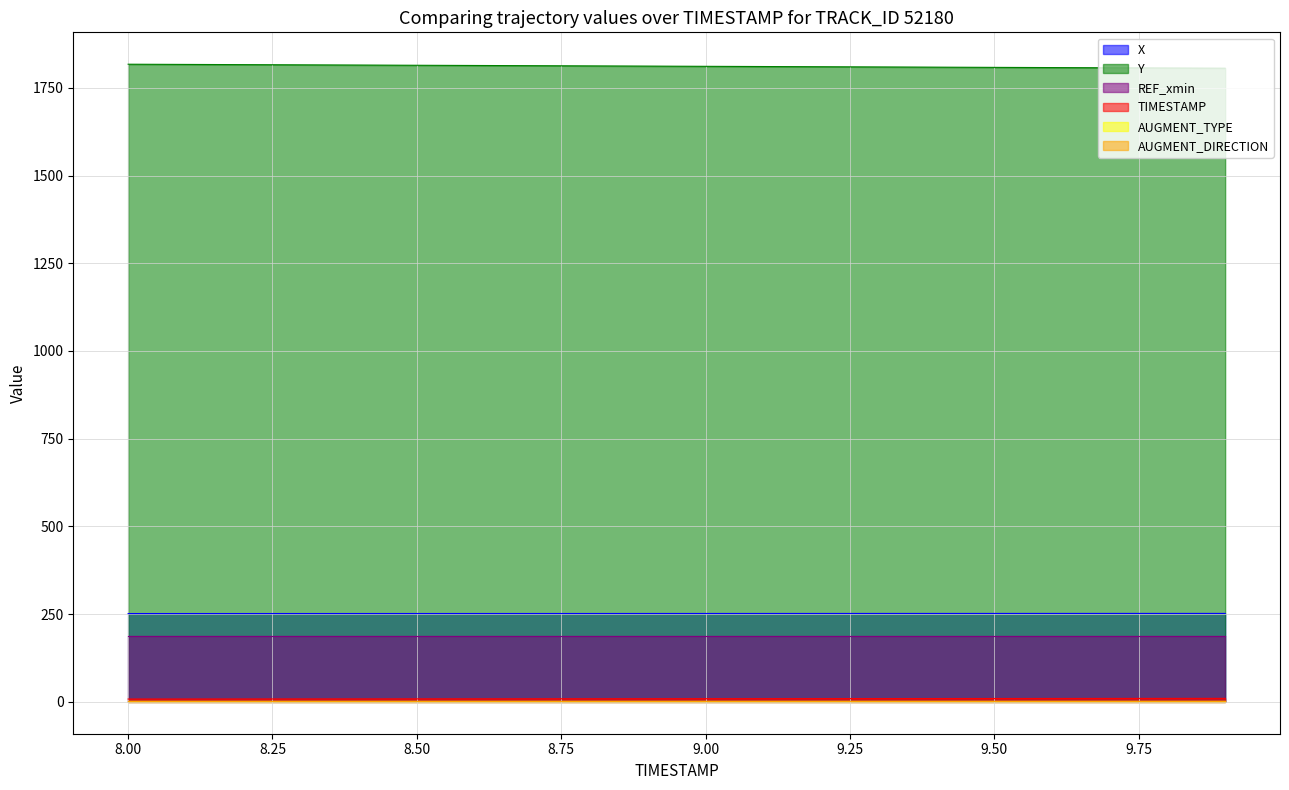

What is the difference between the maximum and second lowest values in the Y series?

10.8